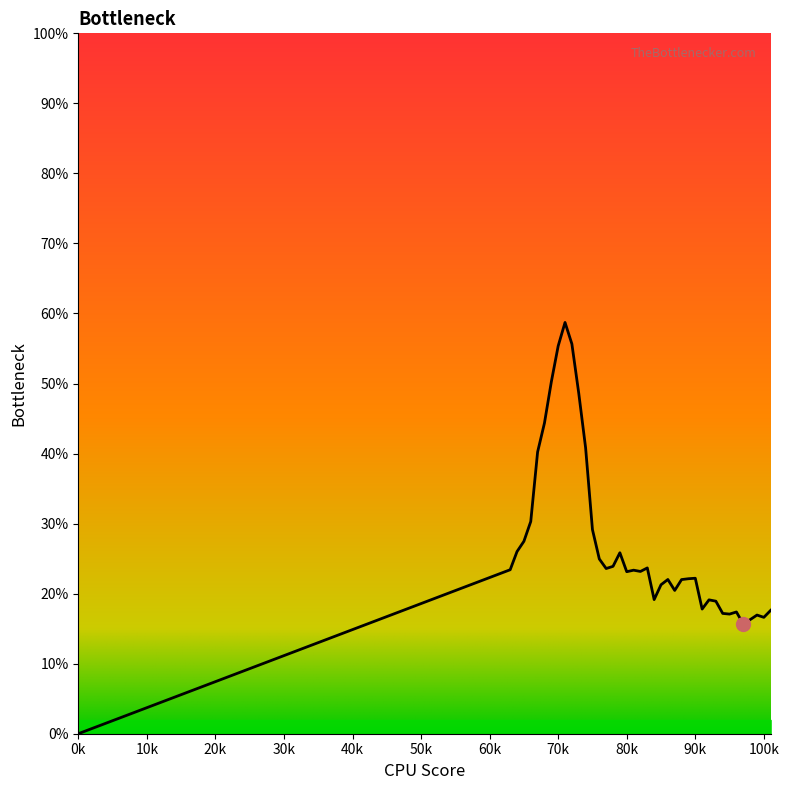

Does the chart have visible grid lines?

No